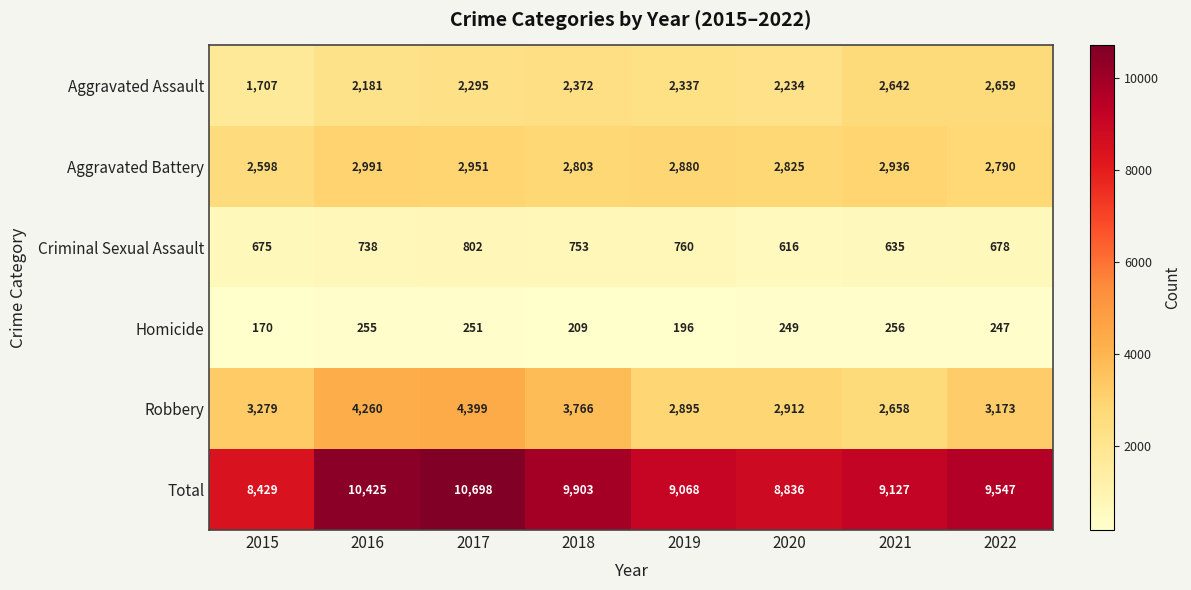

At 2015, list the series in order from largest to smallest.

Total, Robbery, Aggravated Battery, Aggravated Assault, Criminal Sexual Assault, Homicide